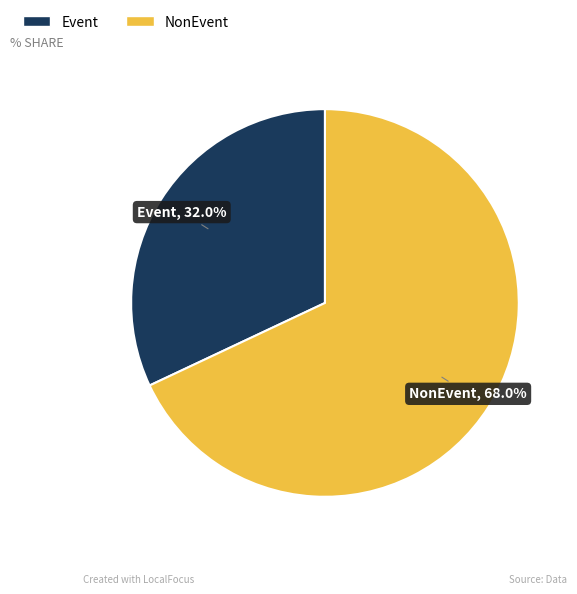

Is there a majority slice in this chart?

Yes